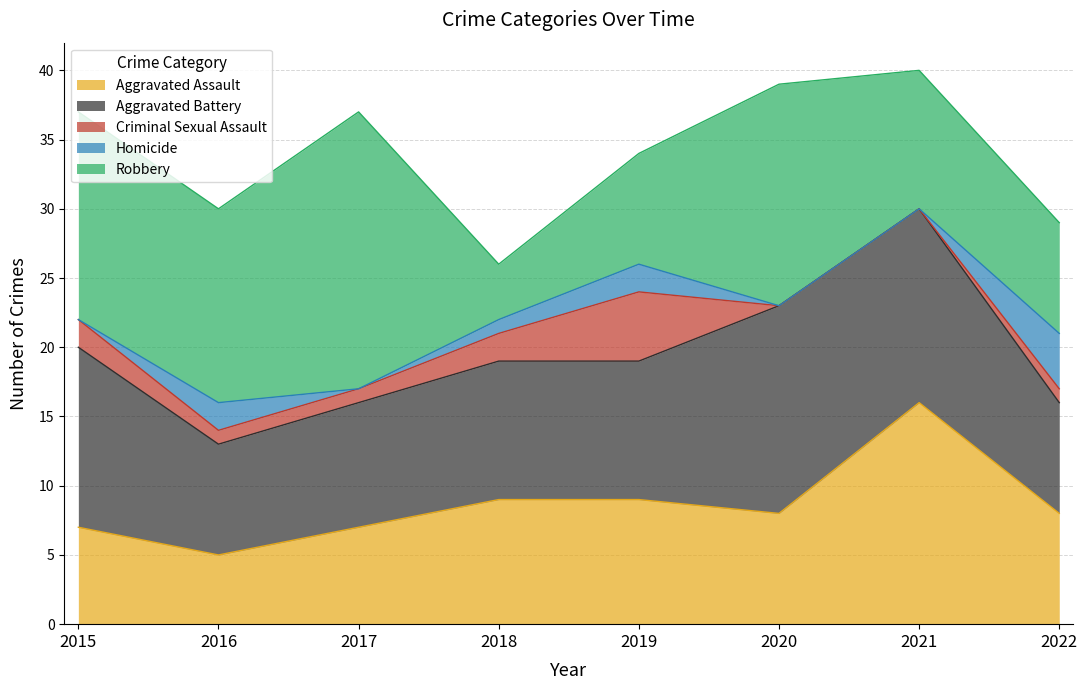

Does the chart have visible grid lines?

Yes